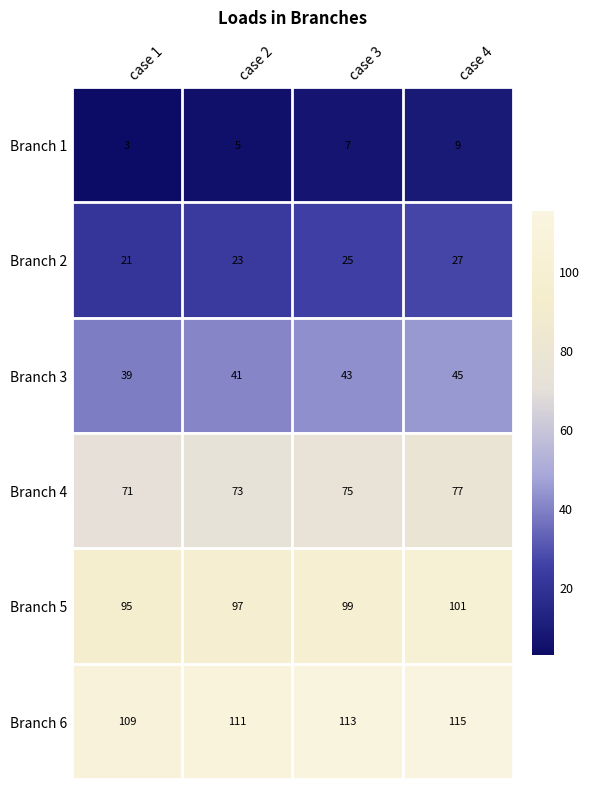

At how many categories does at least one series exceed 24?

4